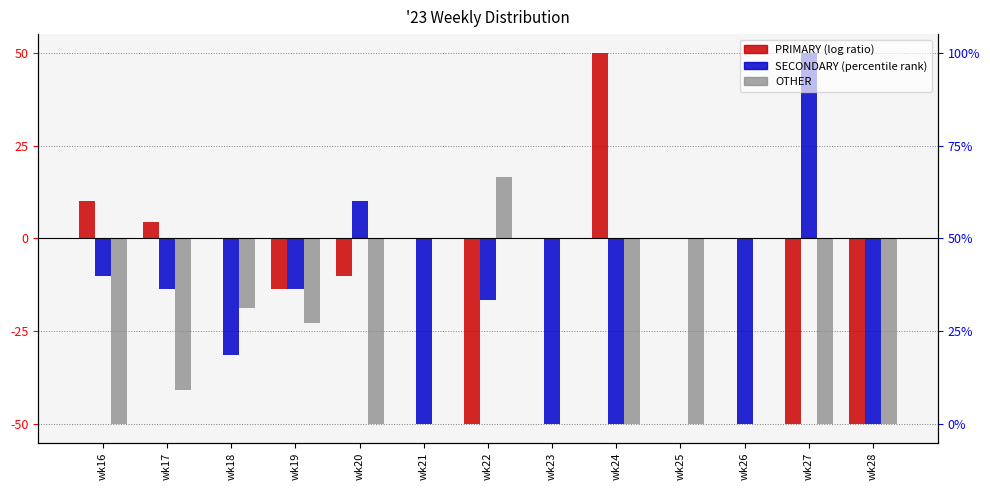

Reading left to right, extract all data points from this chart.

PRIMARY: 10.0	4.5	0.0	-13.6	-10.0	0.0	-50.0	0.0	50.0	0.0	0.0	-50.0	-50.0
SECONDARY: -10.0	-13.6	-31.2	-13.6	10.0	-50.0	-16.7	-50.0	-50.0	0.0	-50.0	50.0	-50.0
OTHER: -50.0	-40.9	-18.8	-22.7	-50.0	0.0	16.7	0.0	-50.0	-50.0	0.0	-50.0	-50.0